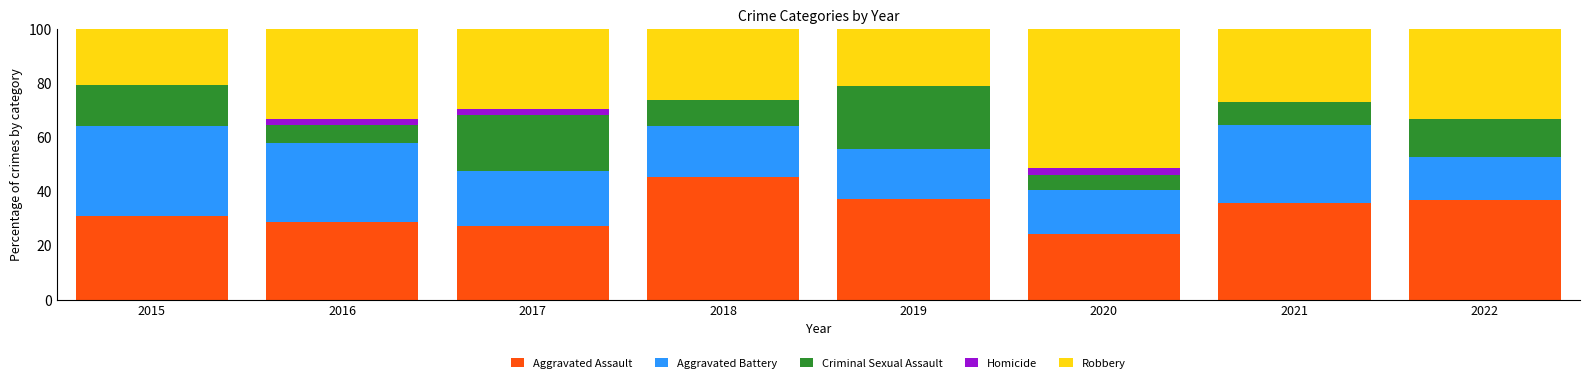

What is the highest value of the Aggravated Assault series?

45.2